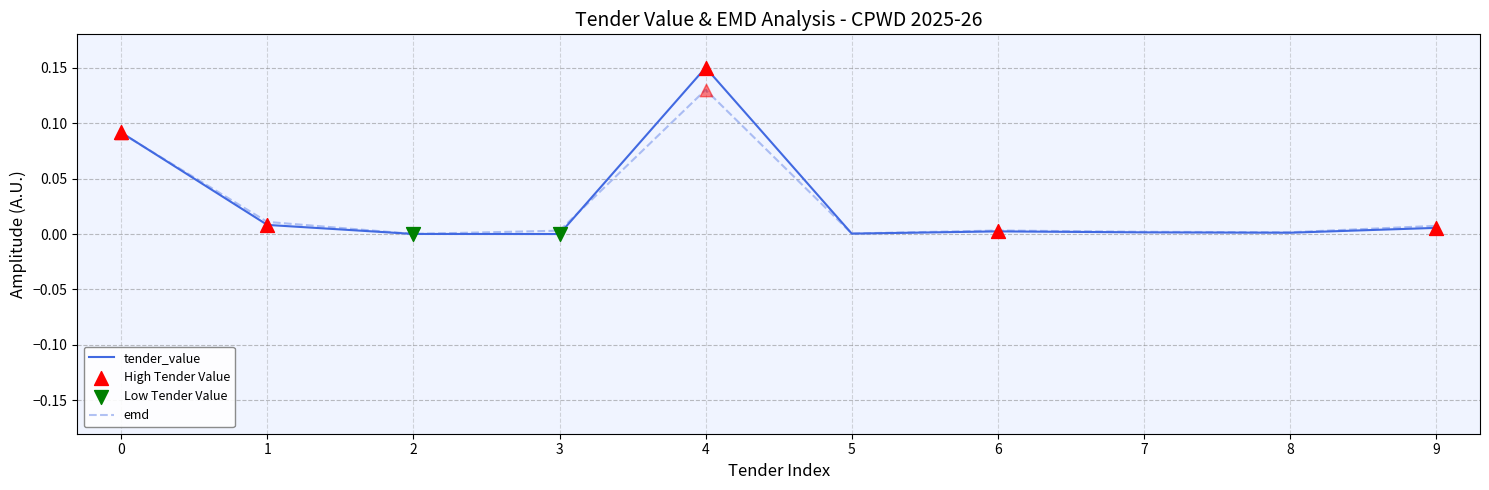

At which category does the chart reach its peak across all series?

4